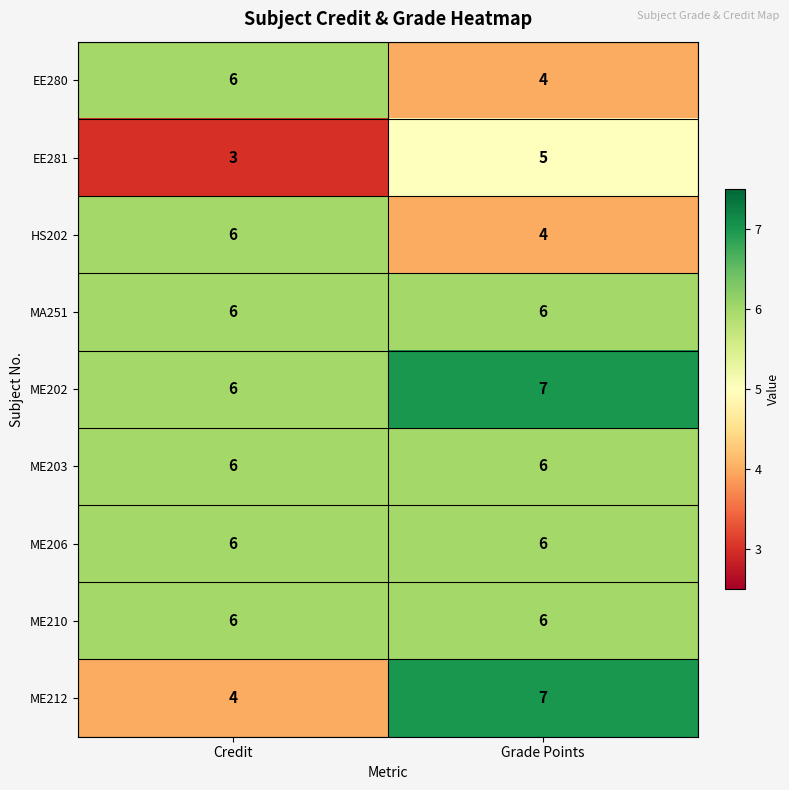

Which series has the largest total across all categories?

ME202